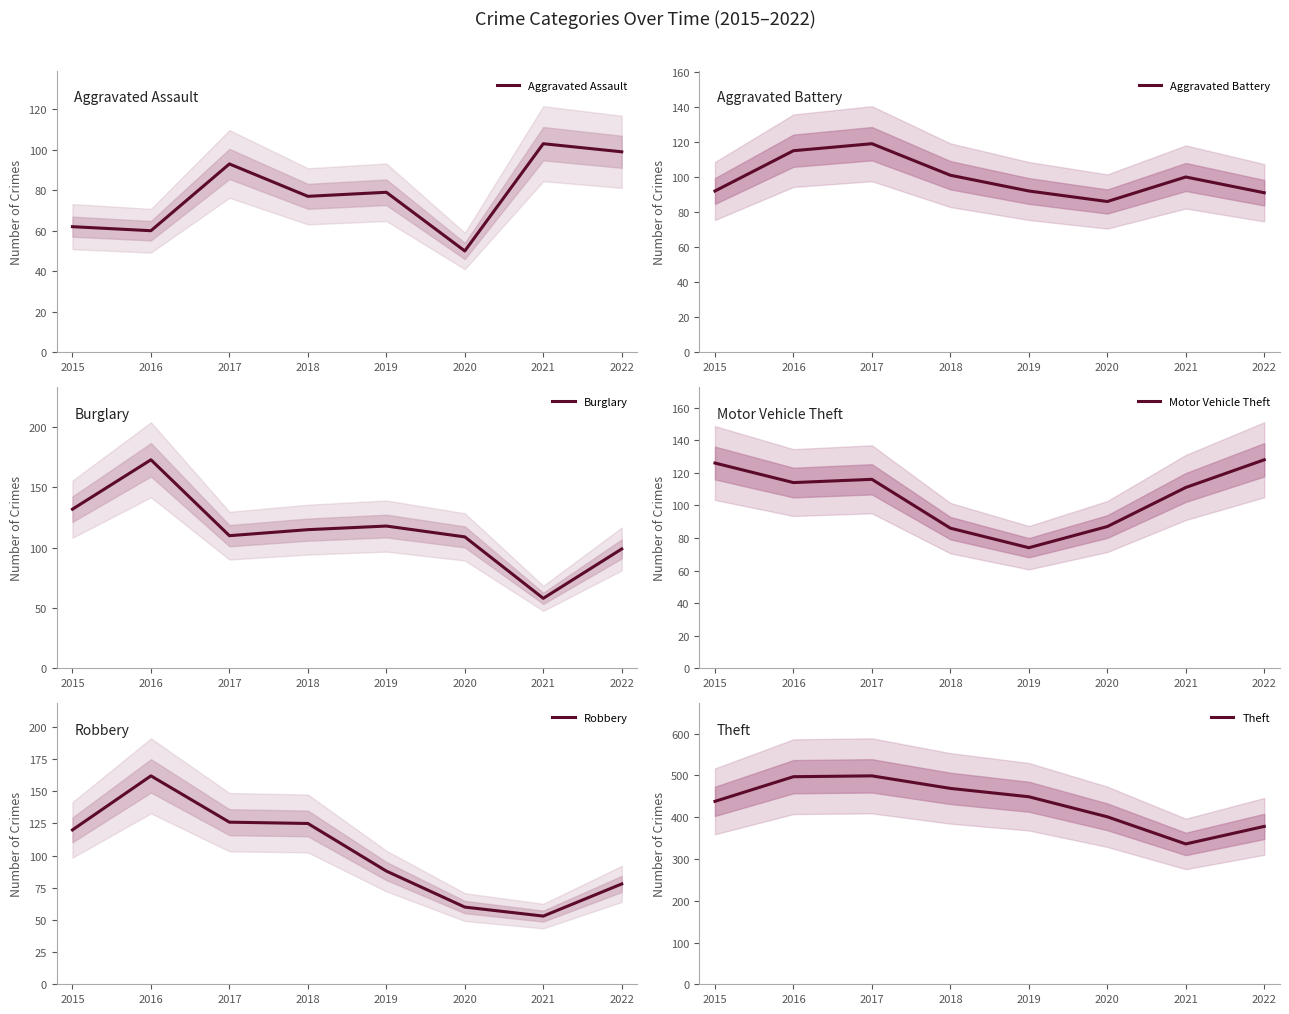

Reading left to right, list all the values displayed in this chart.

Aggravated Assault: 62	60	93	77	79	50	103	99
Aggravated Battery: 92	115	119	101	92	86	100	91
Burglary: 132	173	110	115	118	109	58	99
Motor Vehicle Theft: 126	114	116	86	74	87	111	128
Robbery: 120	162	126	125	88	60	53	78
Theft: 438	497	499	469	449	401	336	378